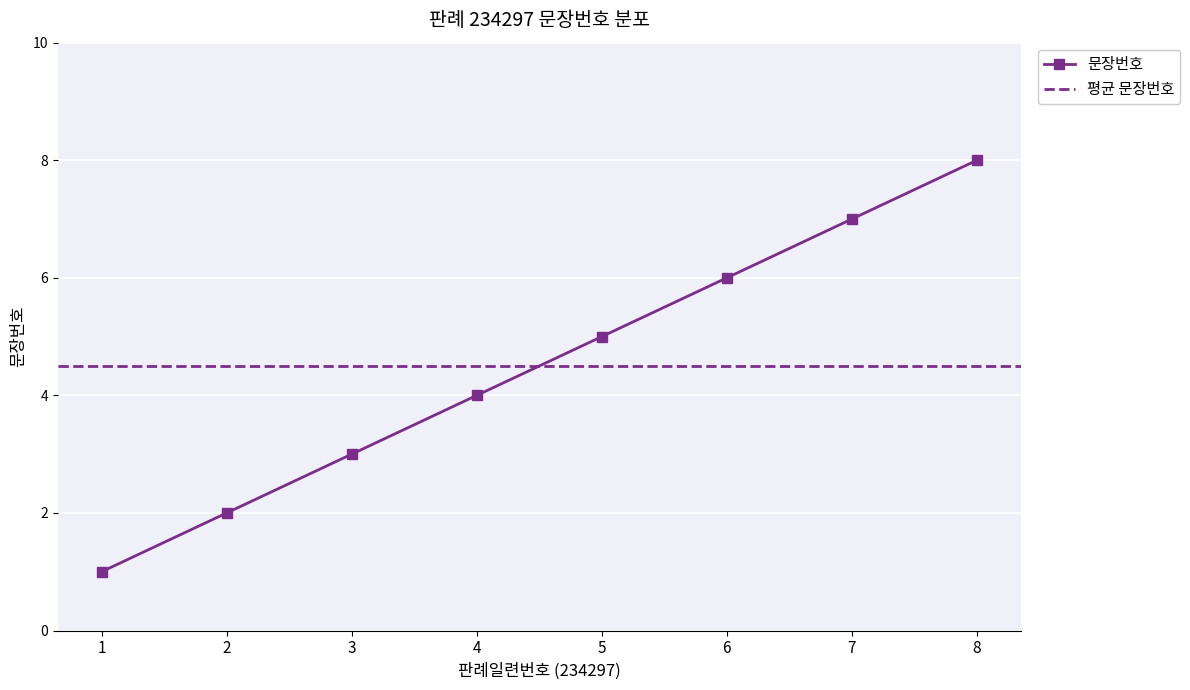

How many categories are shown in the chart?

8